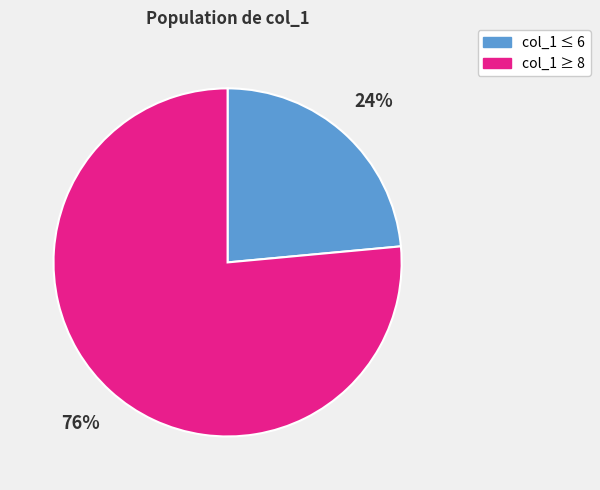

How many slices are in this pie chart?

2